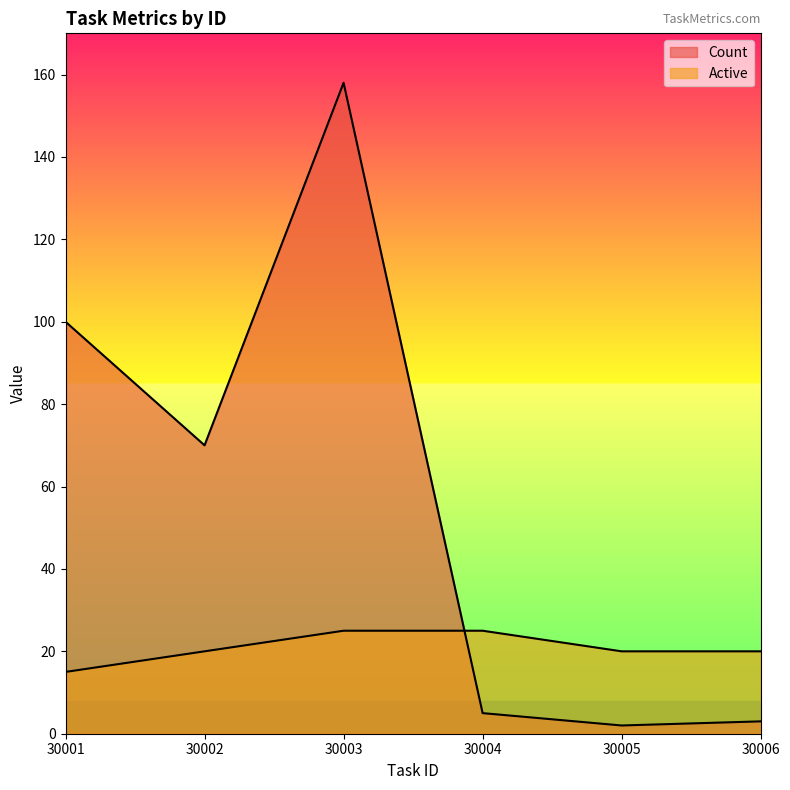

Which series changed the most between 30003 and 30006?

Count